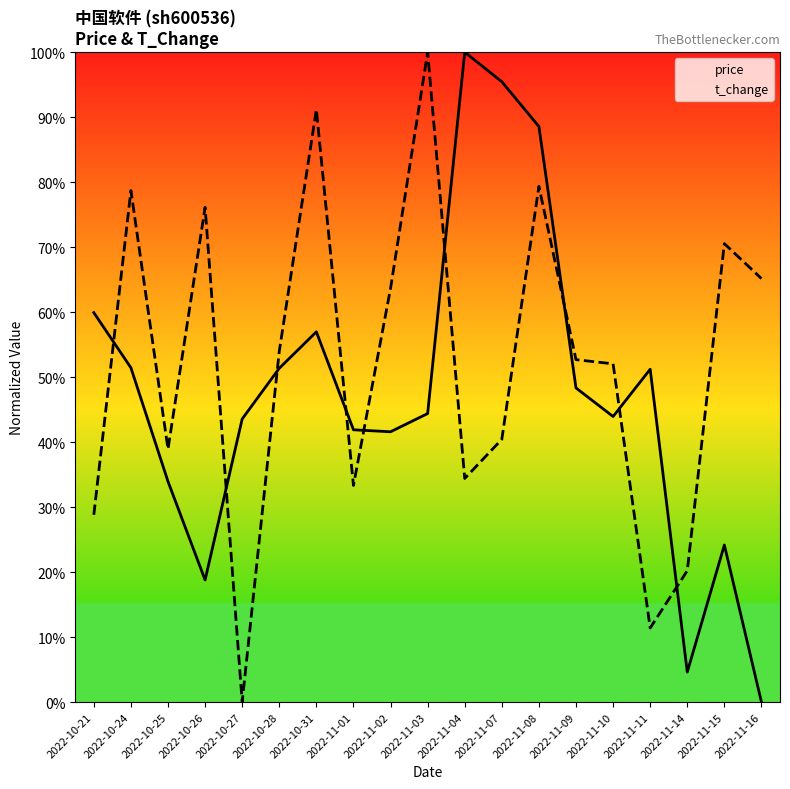

The value of price at 2022-11-04 is 0.4. True or false?

False